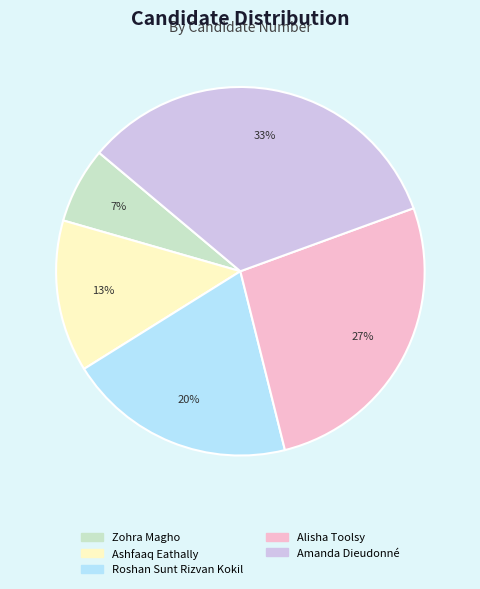

Which category has the smallest portion of the pie?

Zohra Magho